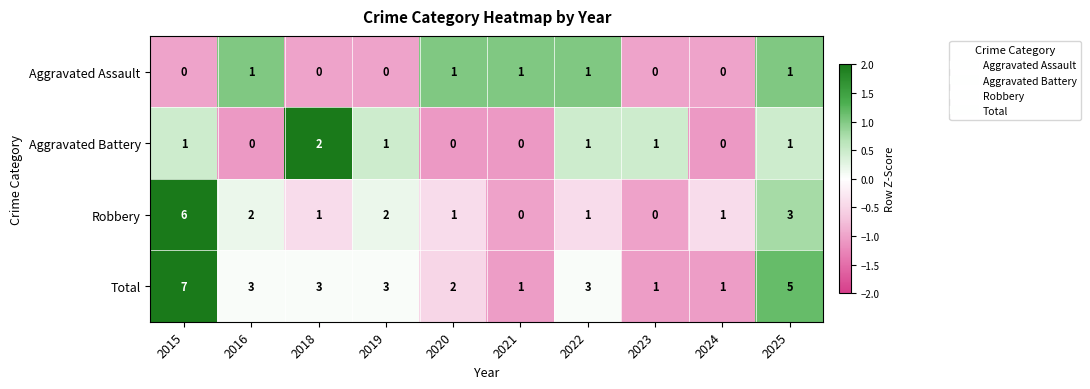

What is the total value across all series at 2022?

6